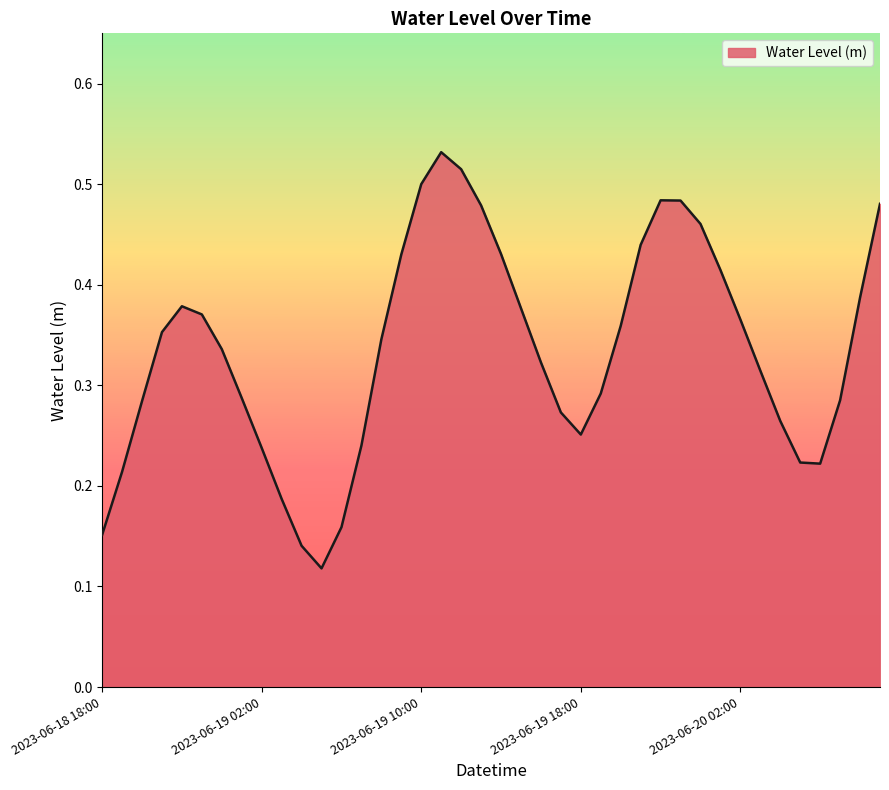

What is the value of the 24th point from the left?

0.3